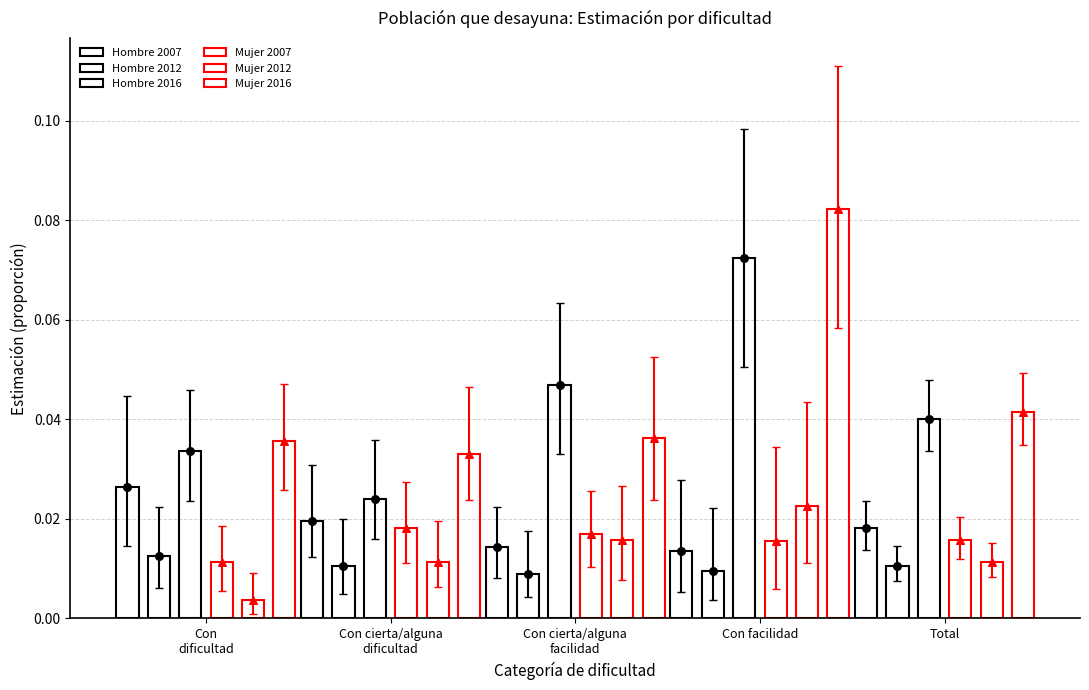

What is the total value across all series at Total?

0.1